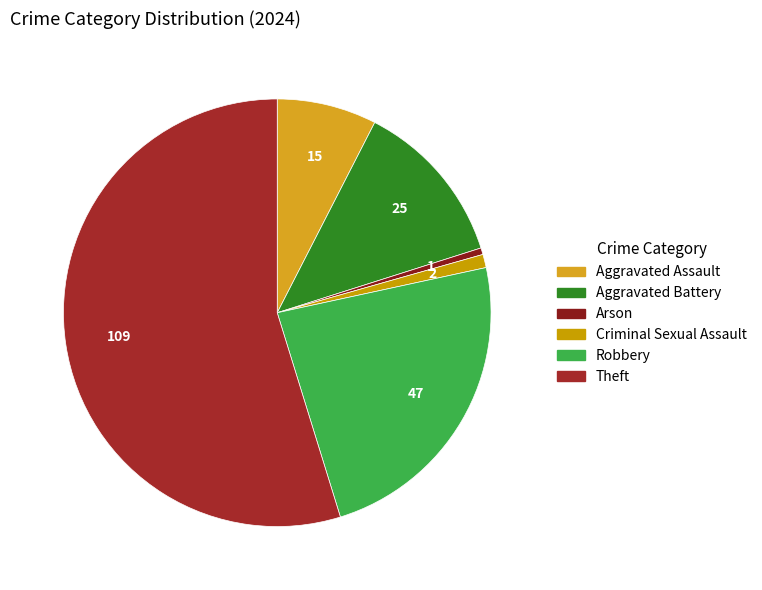

To the nearest percent, what is the difference between the largest and smallest slice percentages?

54%